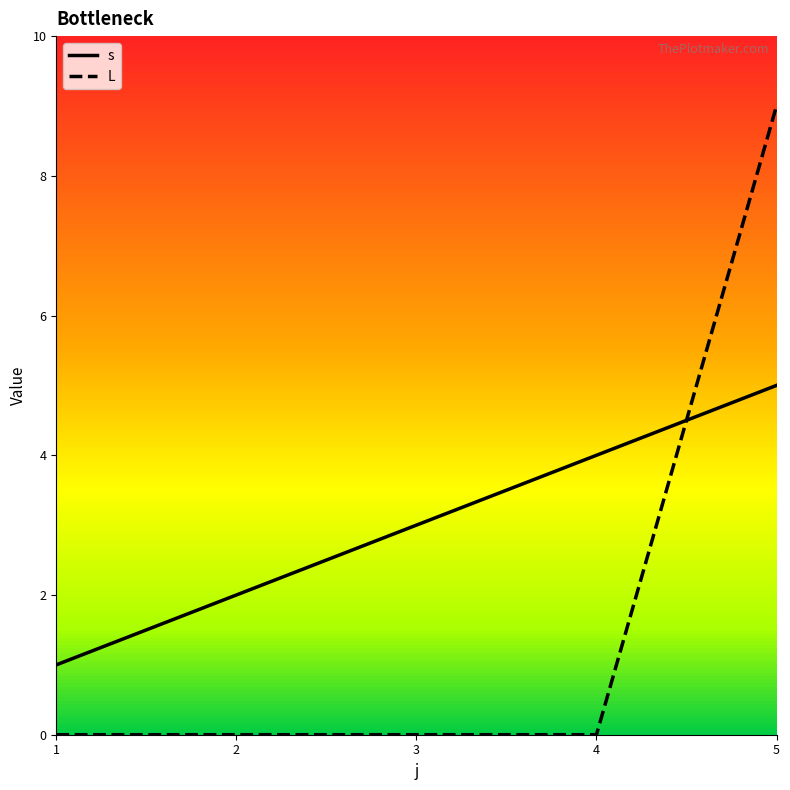

Which series has the largest range (max minus min)?

L